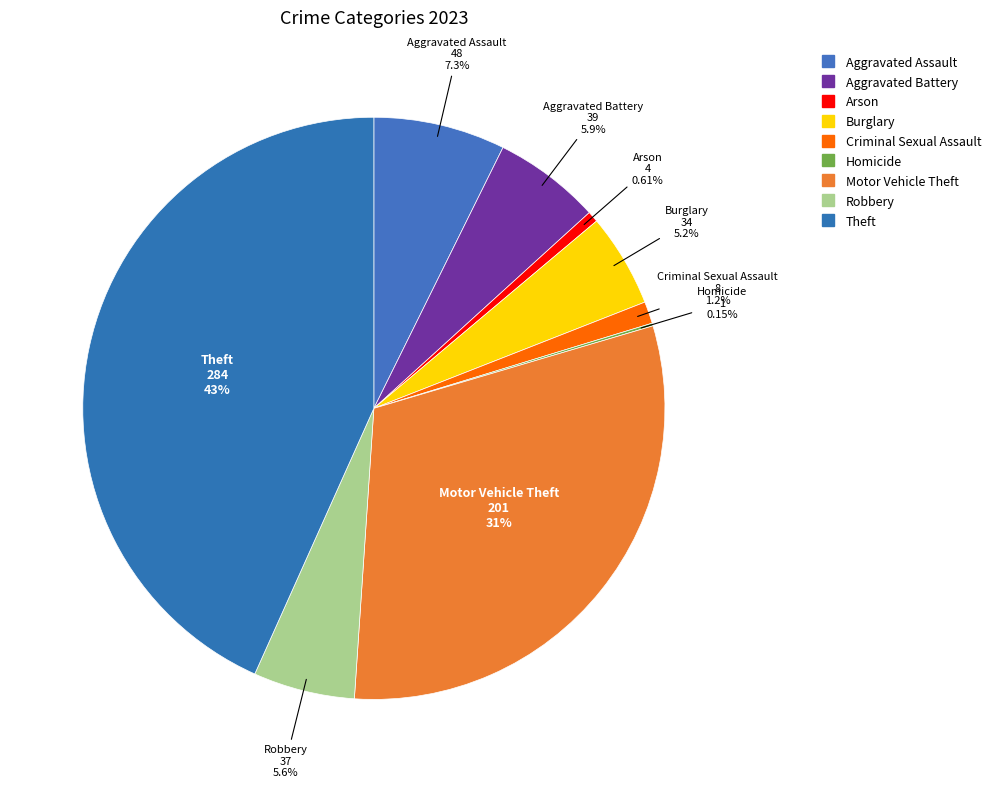

To the nearest percent, what is the difference between the Aggravated Assault and Burglary slice percentages?

2%